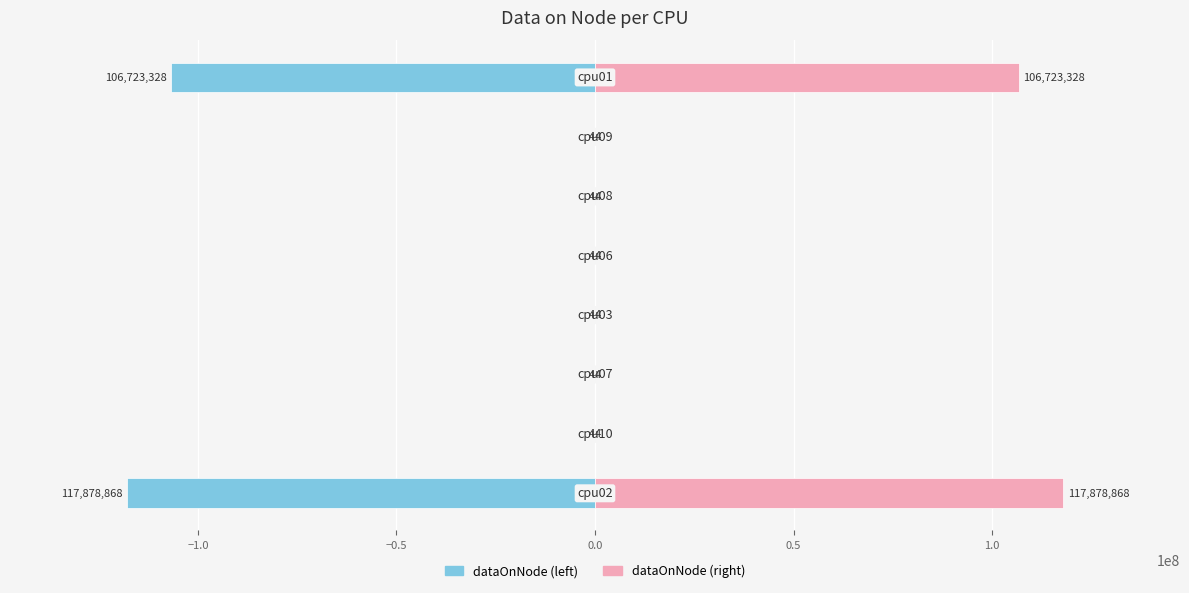

The value of dataOnNode (left) at −1.5 is -173359726. True or false?

False